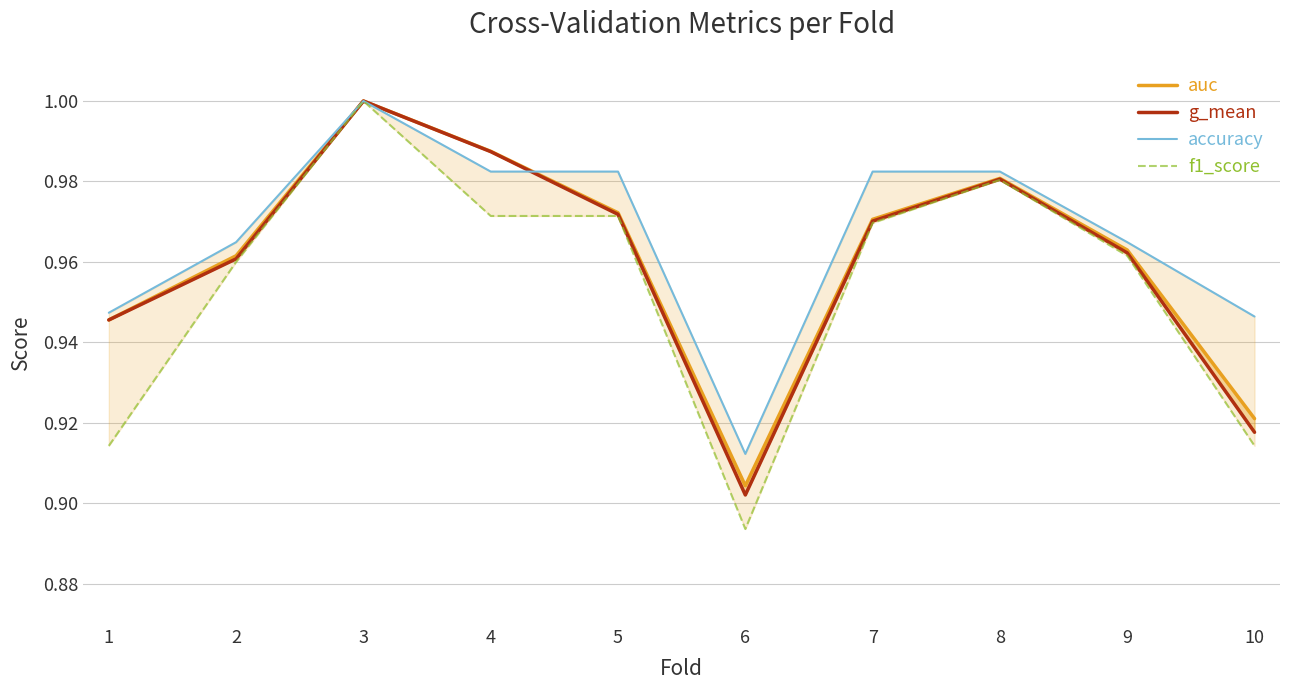

What is the total value across all series at 10?

3.7